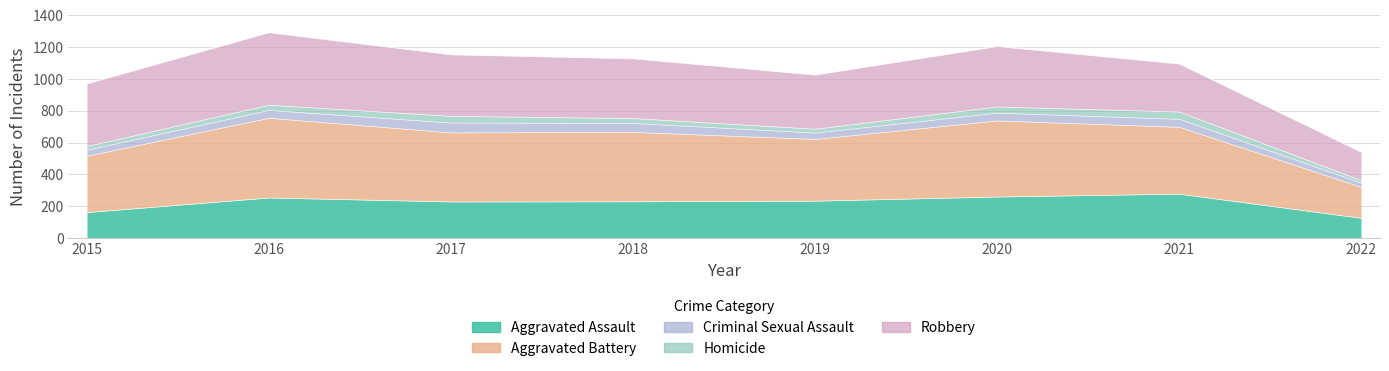

Is the value of Aggravated Battery at 2019 greater than the value of Robbery at 2021?

Yes